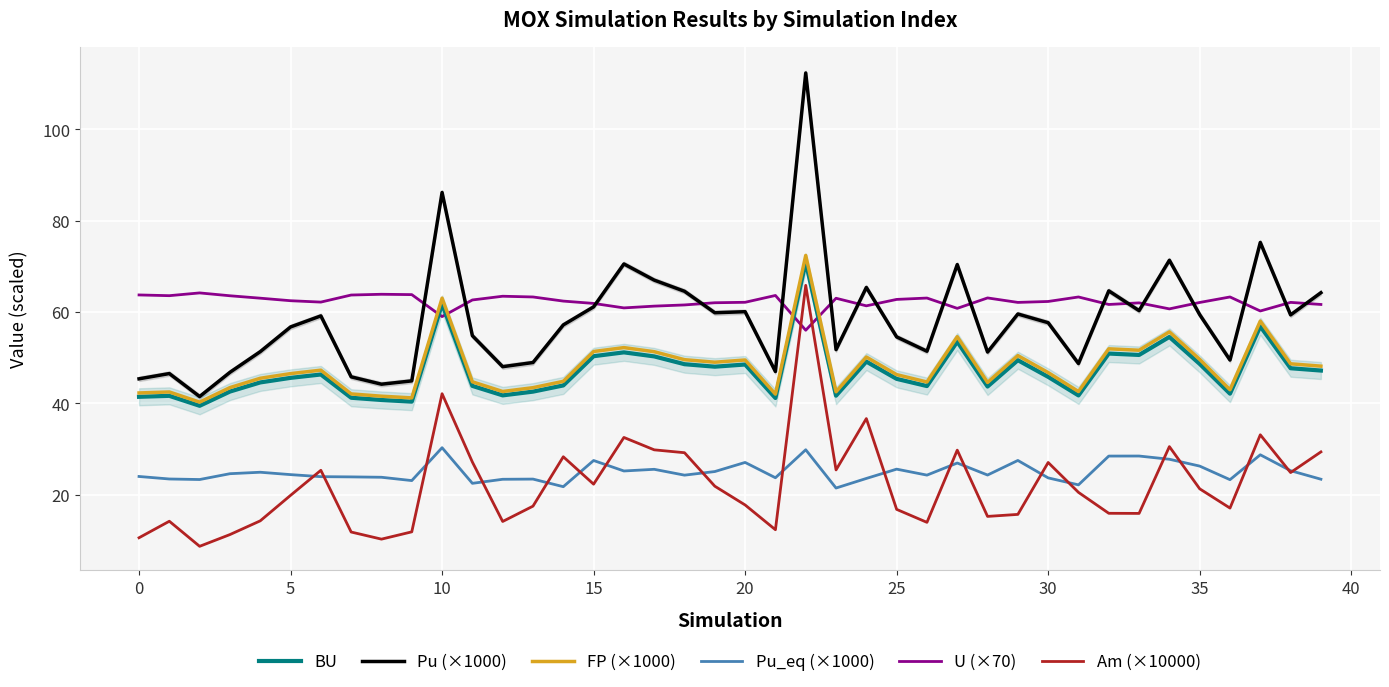

What is the maximum value for U (×70)?

64.2